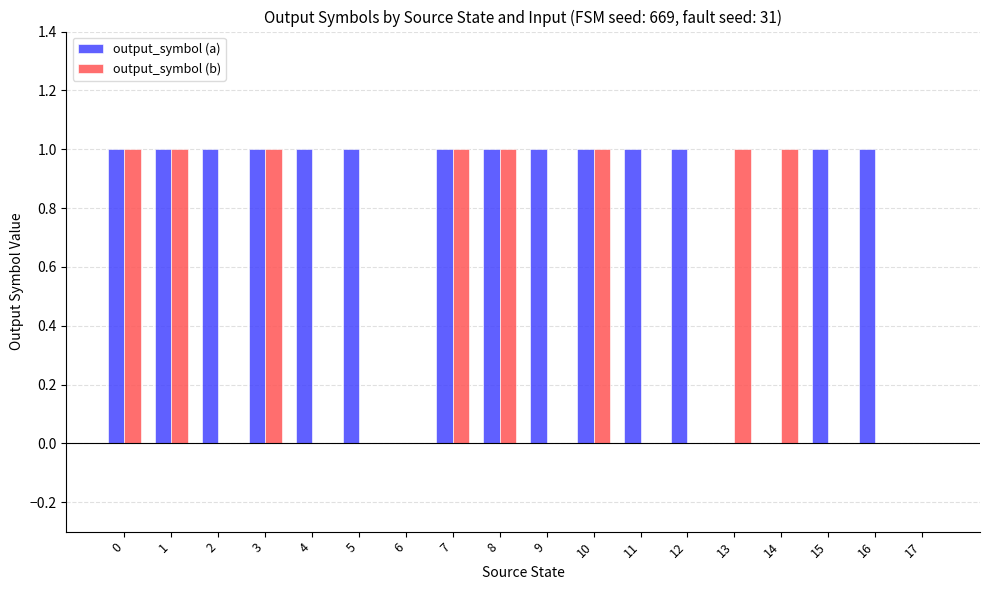

Which series has the largest total across all categories?

output_symbol (a)